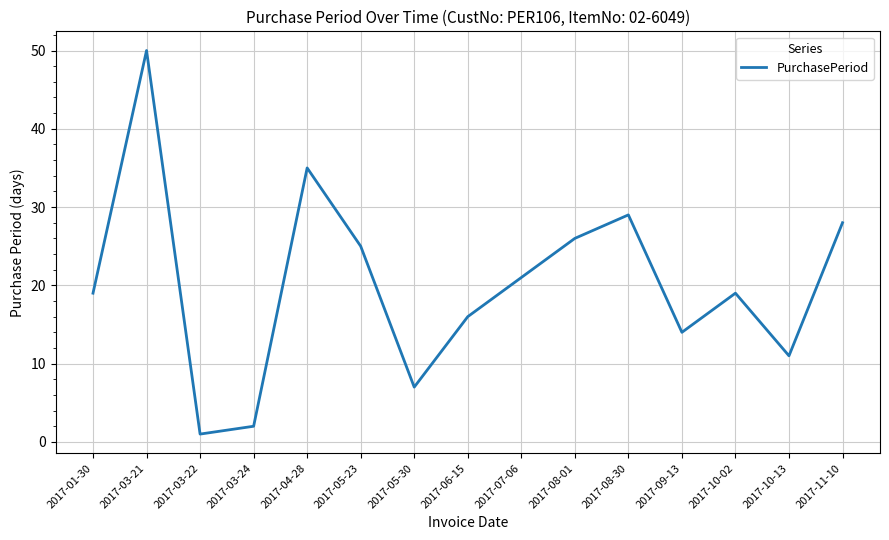

Reading left to right, what are all the values shown in this chart?

2017-01-30=19	2017-03-21=50	2017-03-22=1	2017-03-24=2	2017-04-28=35	2017-05-23=25	2017-05-30=7	2017-06-15=16	2017-07-06=21	2017-08-01=26	2017-08-30=29	2017-09-13=14	2017-10-02=19	2017-10-13=11	2017-11-10=28